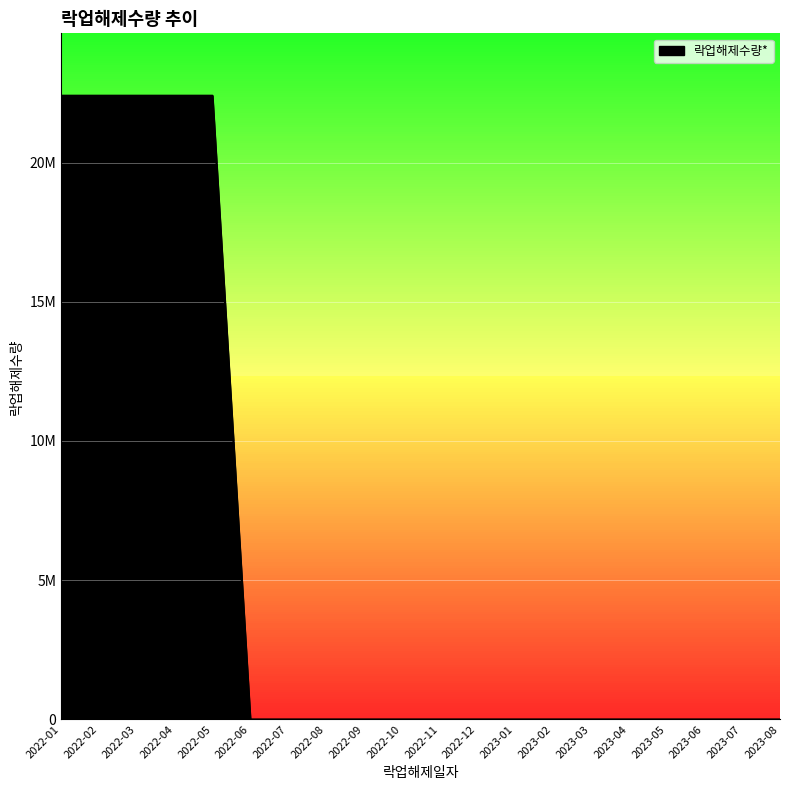

Reading left to right, extract all data points from this chart.

22400416	22400416	22400416	22400416	22400416	0	0	0	0	0	0	0	0	0	0	0	0	0	0	0